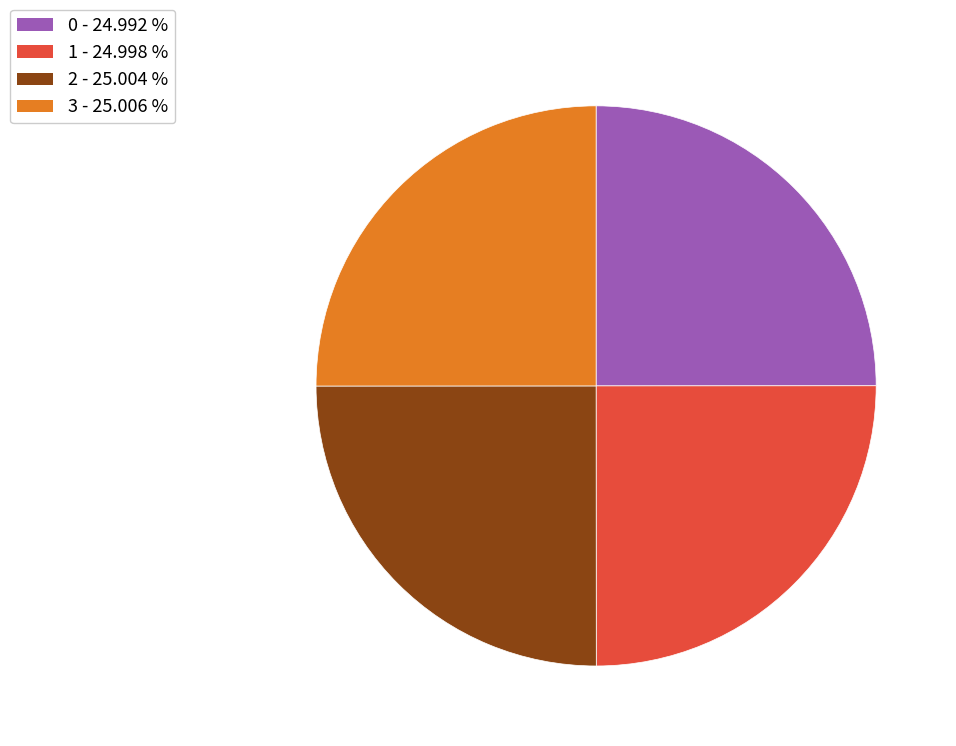

Does 1 account for over 50% of the chart?

No